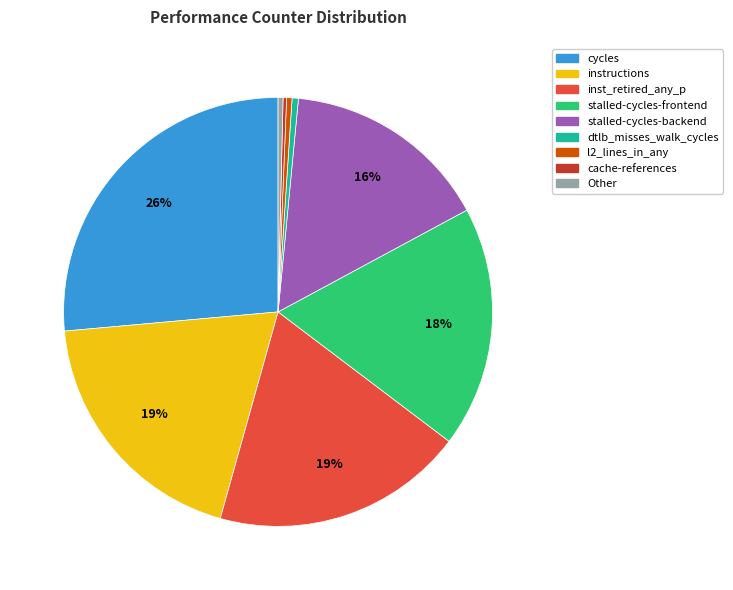

Is there a majority slice in this chart?

No